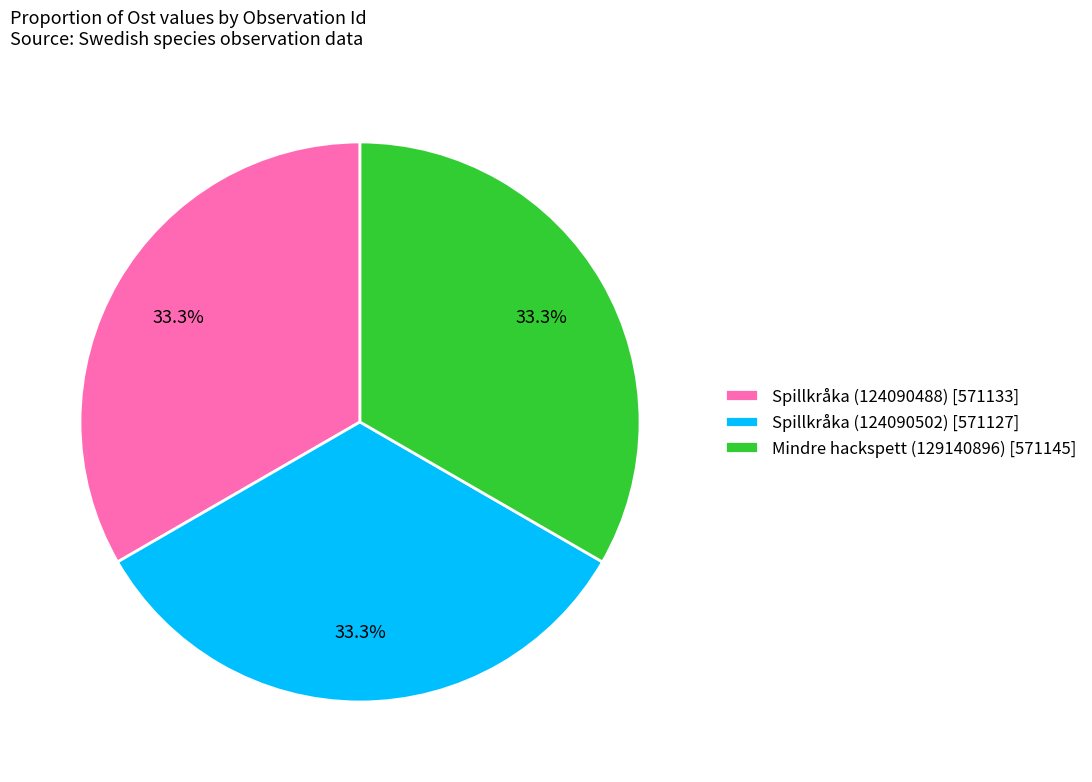

What is the ratio of the value at Spillkråka (124090502) [571127] to the value at Mindre hackspett (129140896) [571145]?

1.0